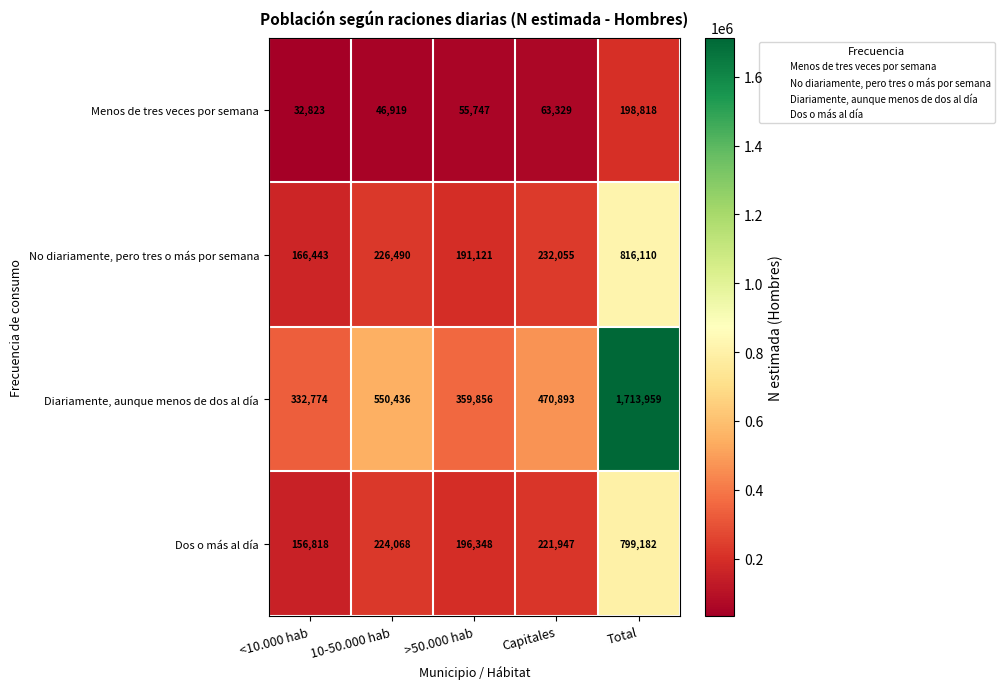

Reading right to left, what are all the values shown in this chart?

Menos de tres veces por semana: 198818	63329	55747	46919	32823
No diariamente, pero tres o más por semana: 816110	232055	191121	226490	166443
Diariamente, aunque menos de dos al día: 1713959	470893	359856	550436	332774
Dos o más al día: 799182	221947	196348	224068	156818